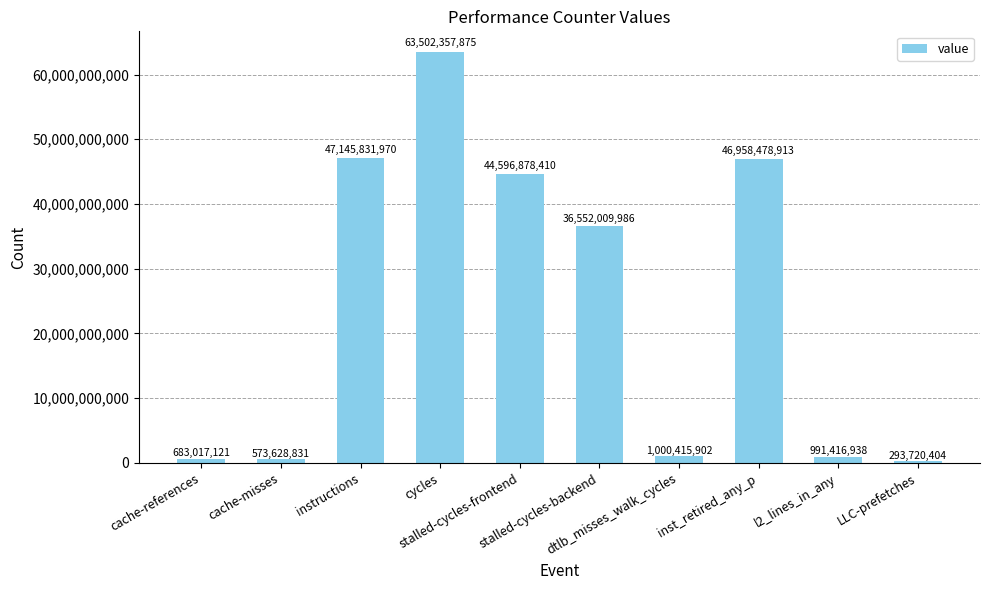

Reading right to left, what are all the values shown in this chart?

293720404	991416938	46958478913	1000415902	36552009986	44596878410	63502357875	47145831970	573628831	683017121